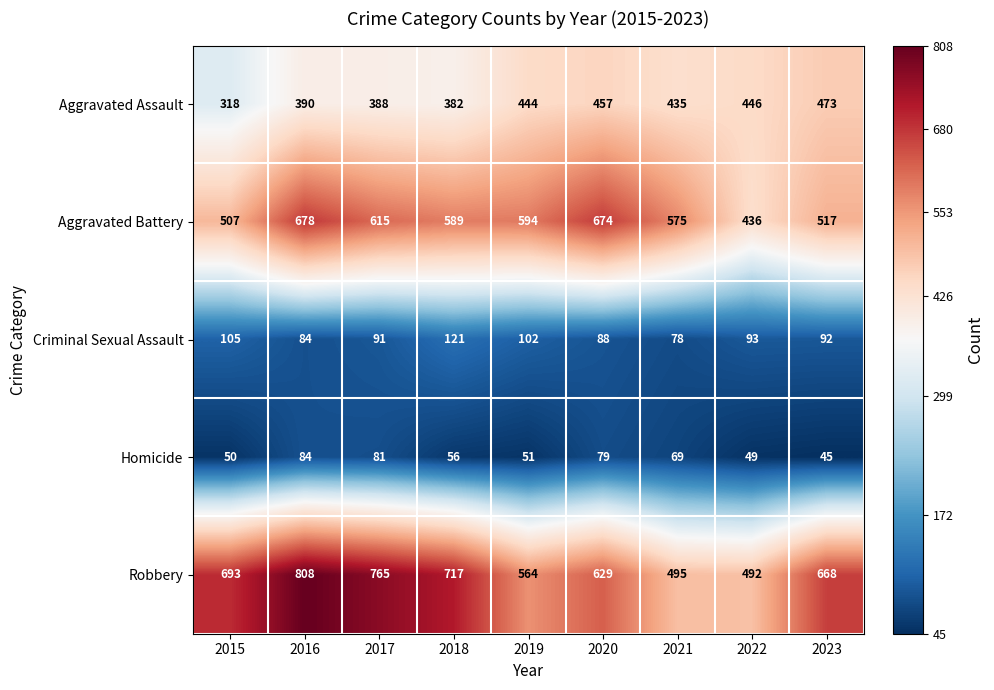

At which category is the sum across all series the highest?

2016